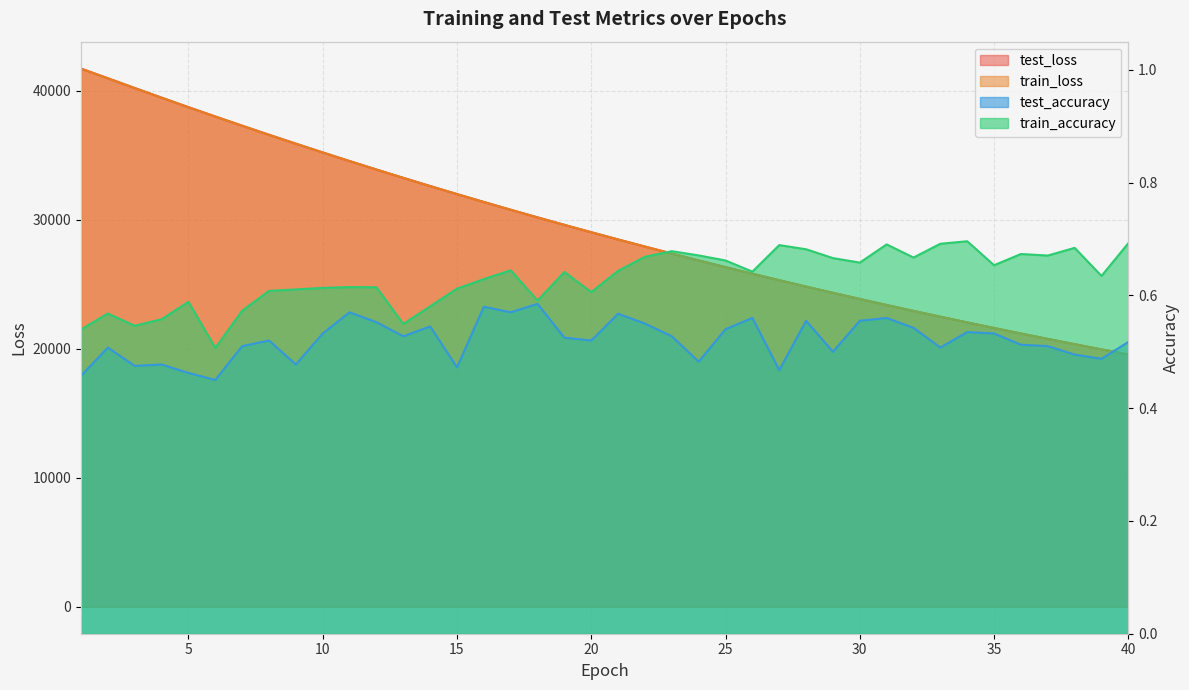

In train_accuracy, how many points are lower than both neighbors (excluding endpoints)?

11